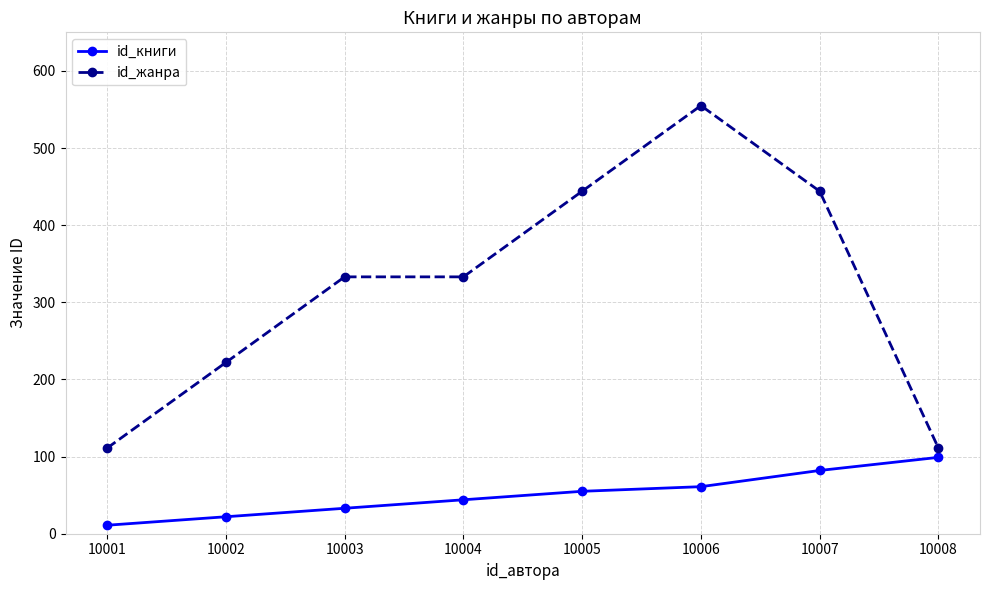

Between 10002 and 10008, which series saw the biggest shift?

id_жанра